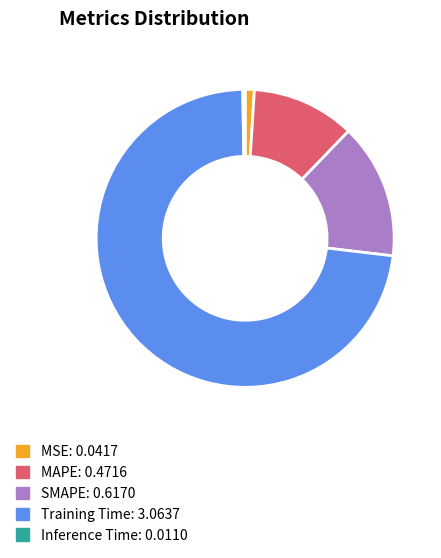

Is there any slice that represents more than half of the pie?

Yes